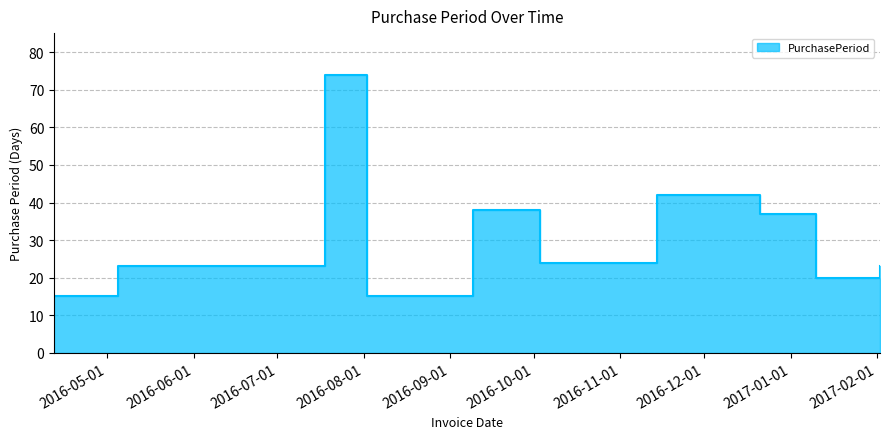

What is the ratio of the value at 2016-11-14 to the value at 2016-04-12?

2.8